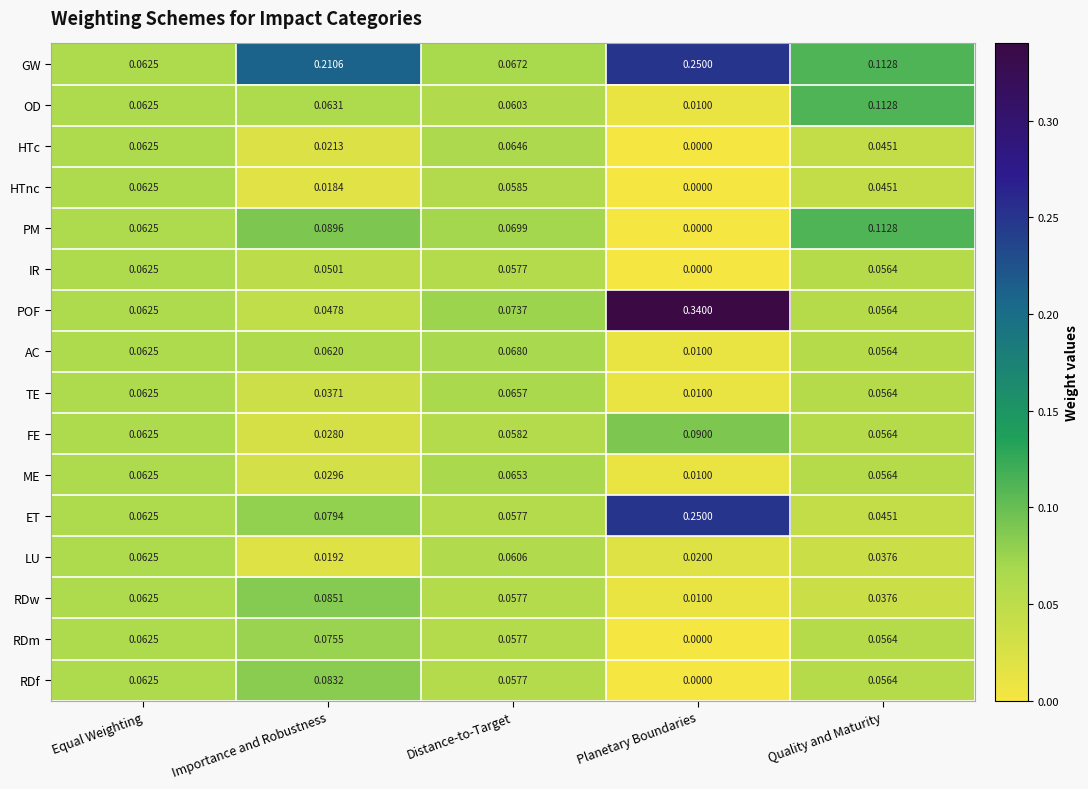

List the labels in order of FE value, largest first.

Planetary Boundaries, Equal Weighting, Distance-to-Target, Quality and Maturity, Importance and Robustness